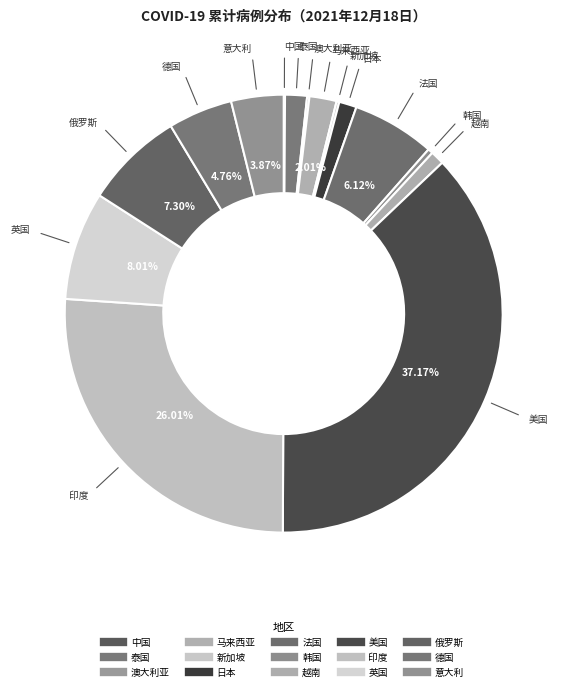

How many slices are in this pie chart?

15